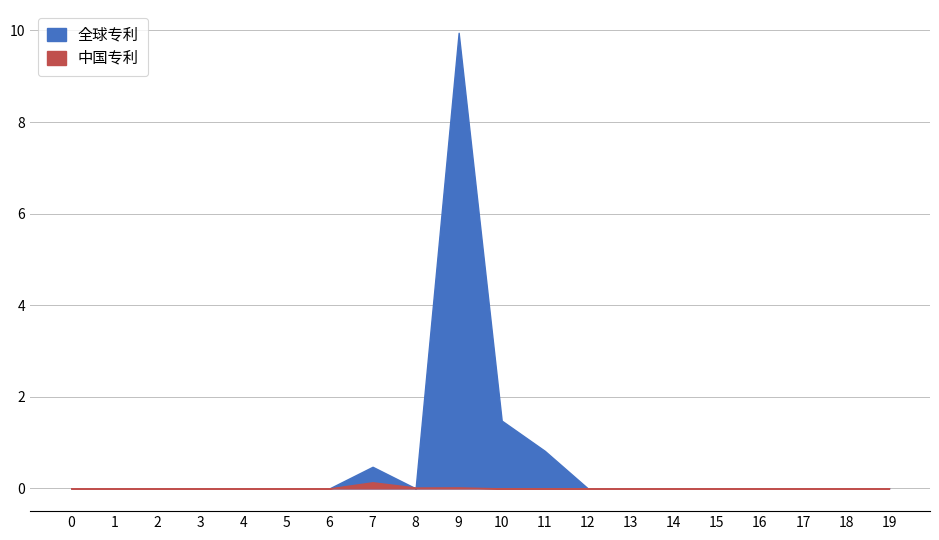

At which category is the sum across all series the highest?

9